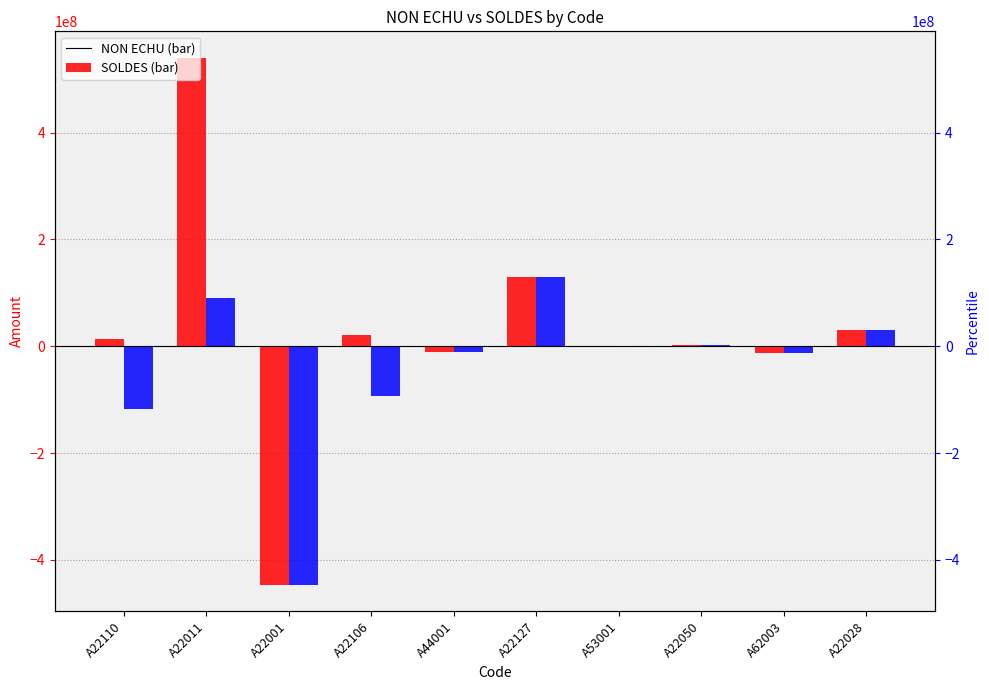

What is the difference between the NON ECHU values at A22028 and A22011?

509283617.7